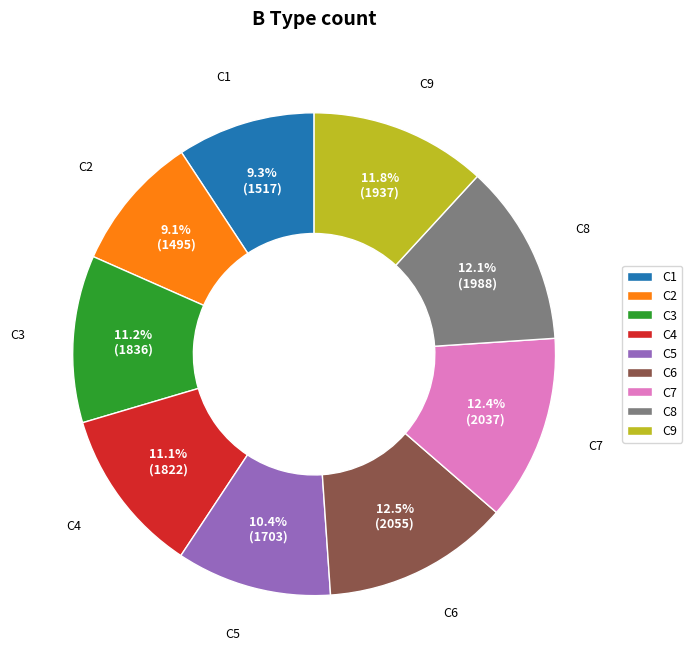

Count the number of slices in the pie.

9